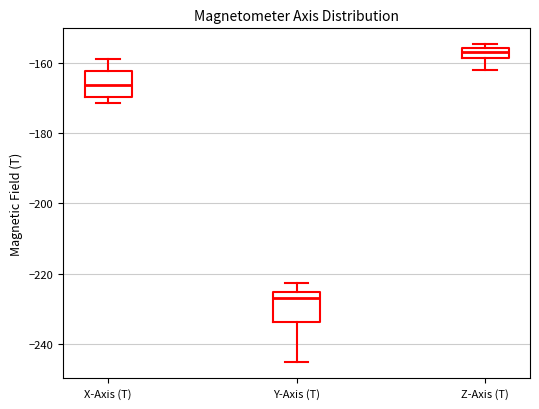

Which box's median line is the highest?

Z-Axis (T)